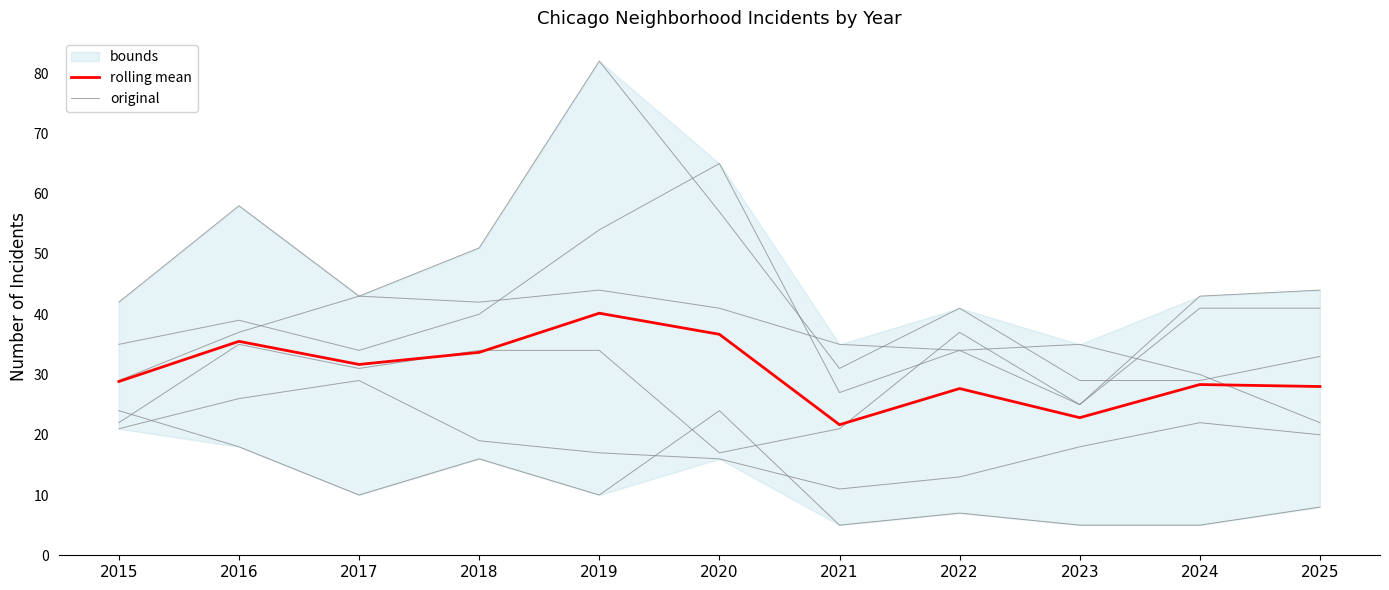

Is this an area chart (filled region under the line)?

No